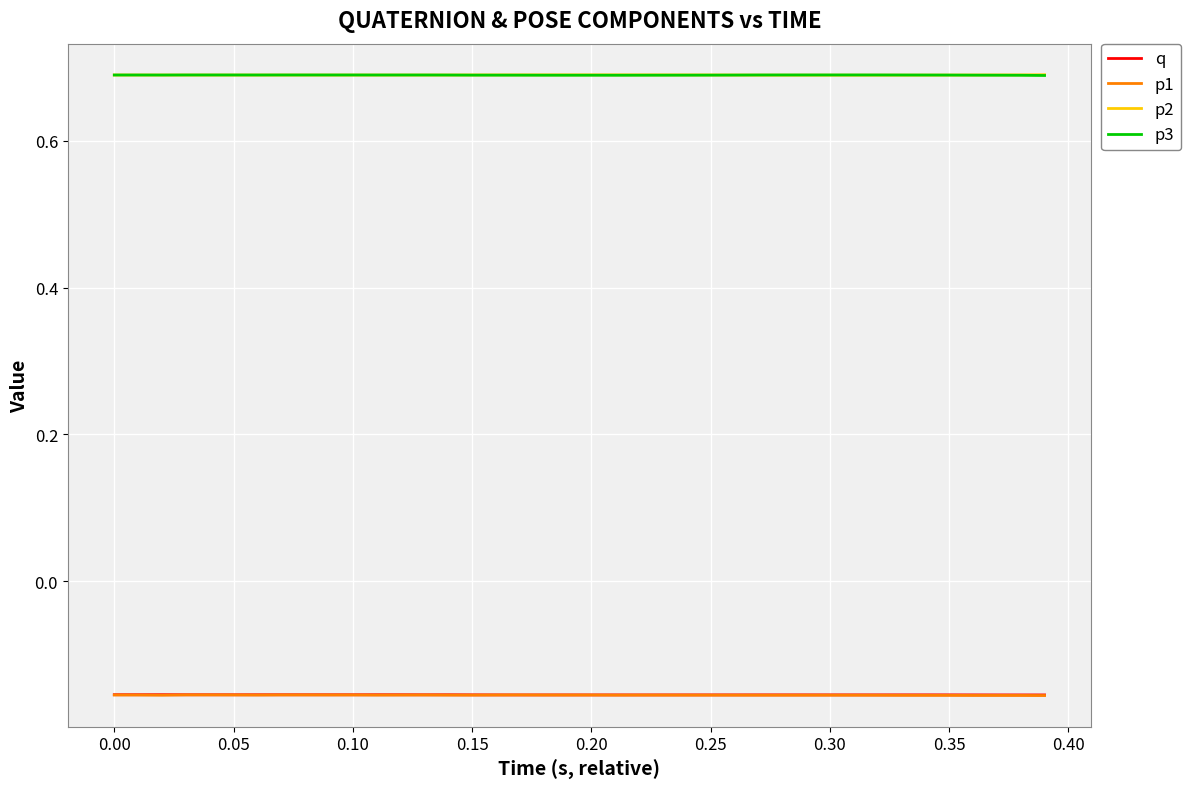

True or false: p2 and p1 intersect in this chart.

False